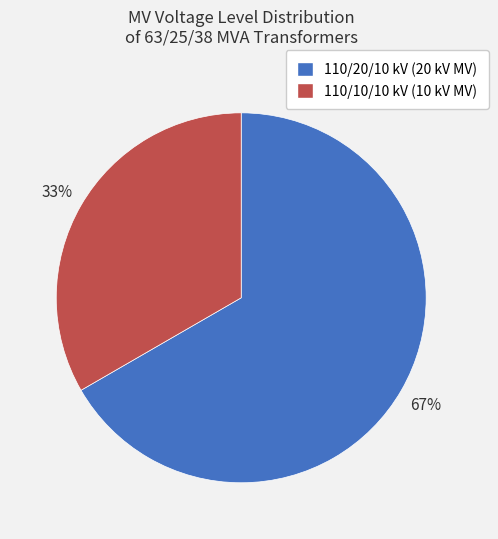

To the nearest percent, what percentage of the pie is 110/20/10 kV (20 kV MV)?

67%